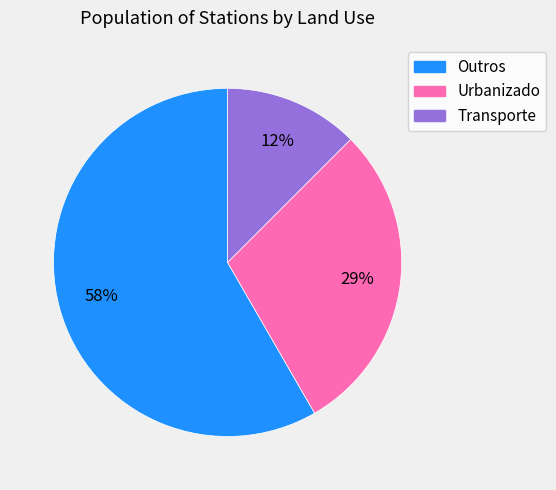

Between Outros and Urbanizado, which is larger?

Outros